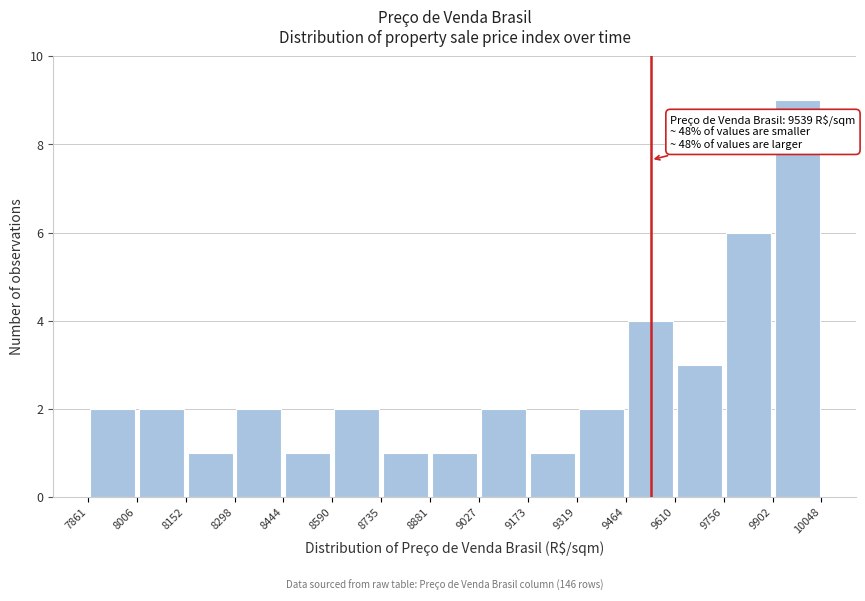

Over which range of the x-axis is the bar tallest?

9902 to 10048